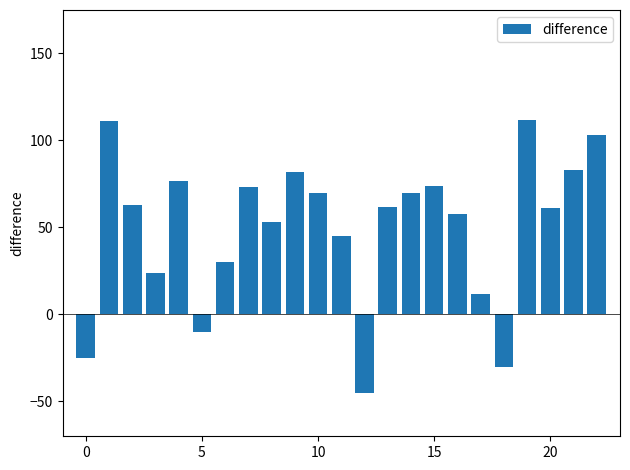

What is the average value?

50